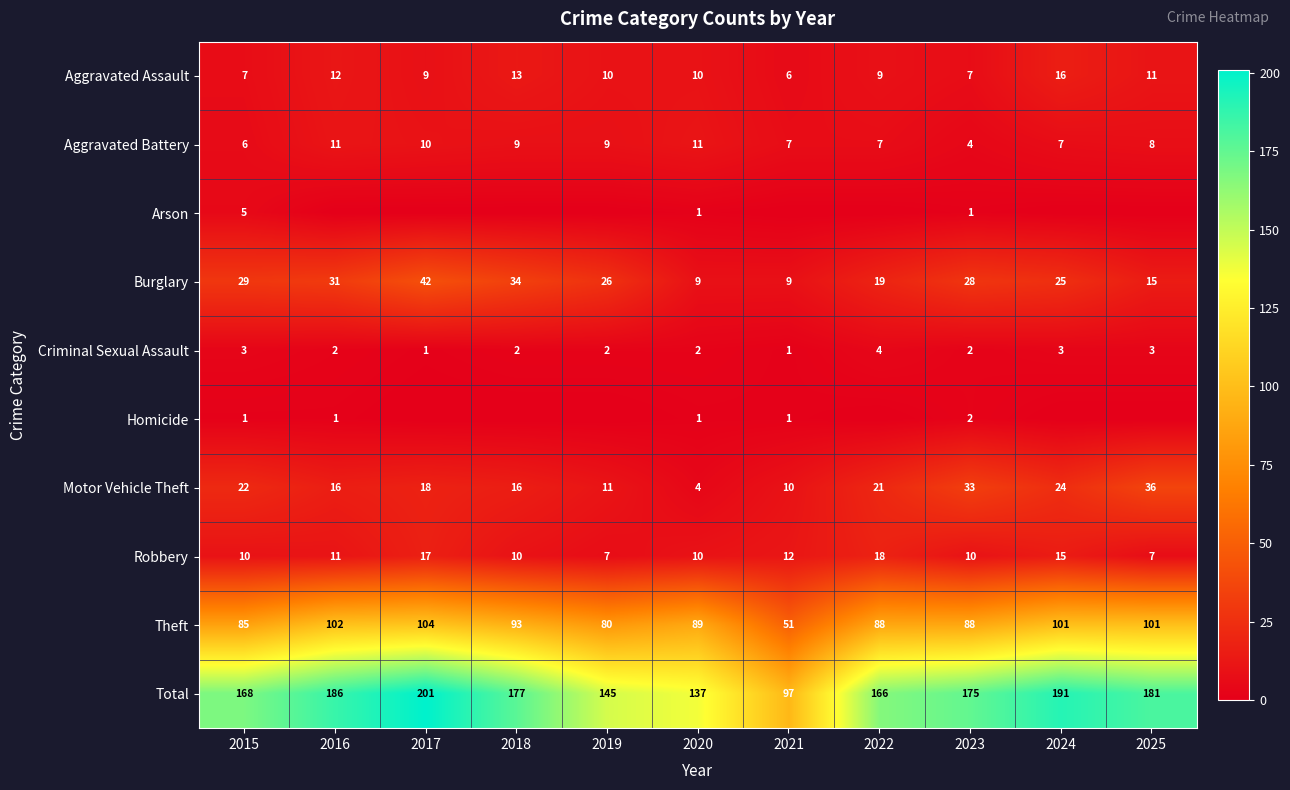

What is the difference between the maximum and second lowest values in the Criminal Sexual Assault series?

3